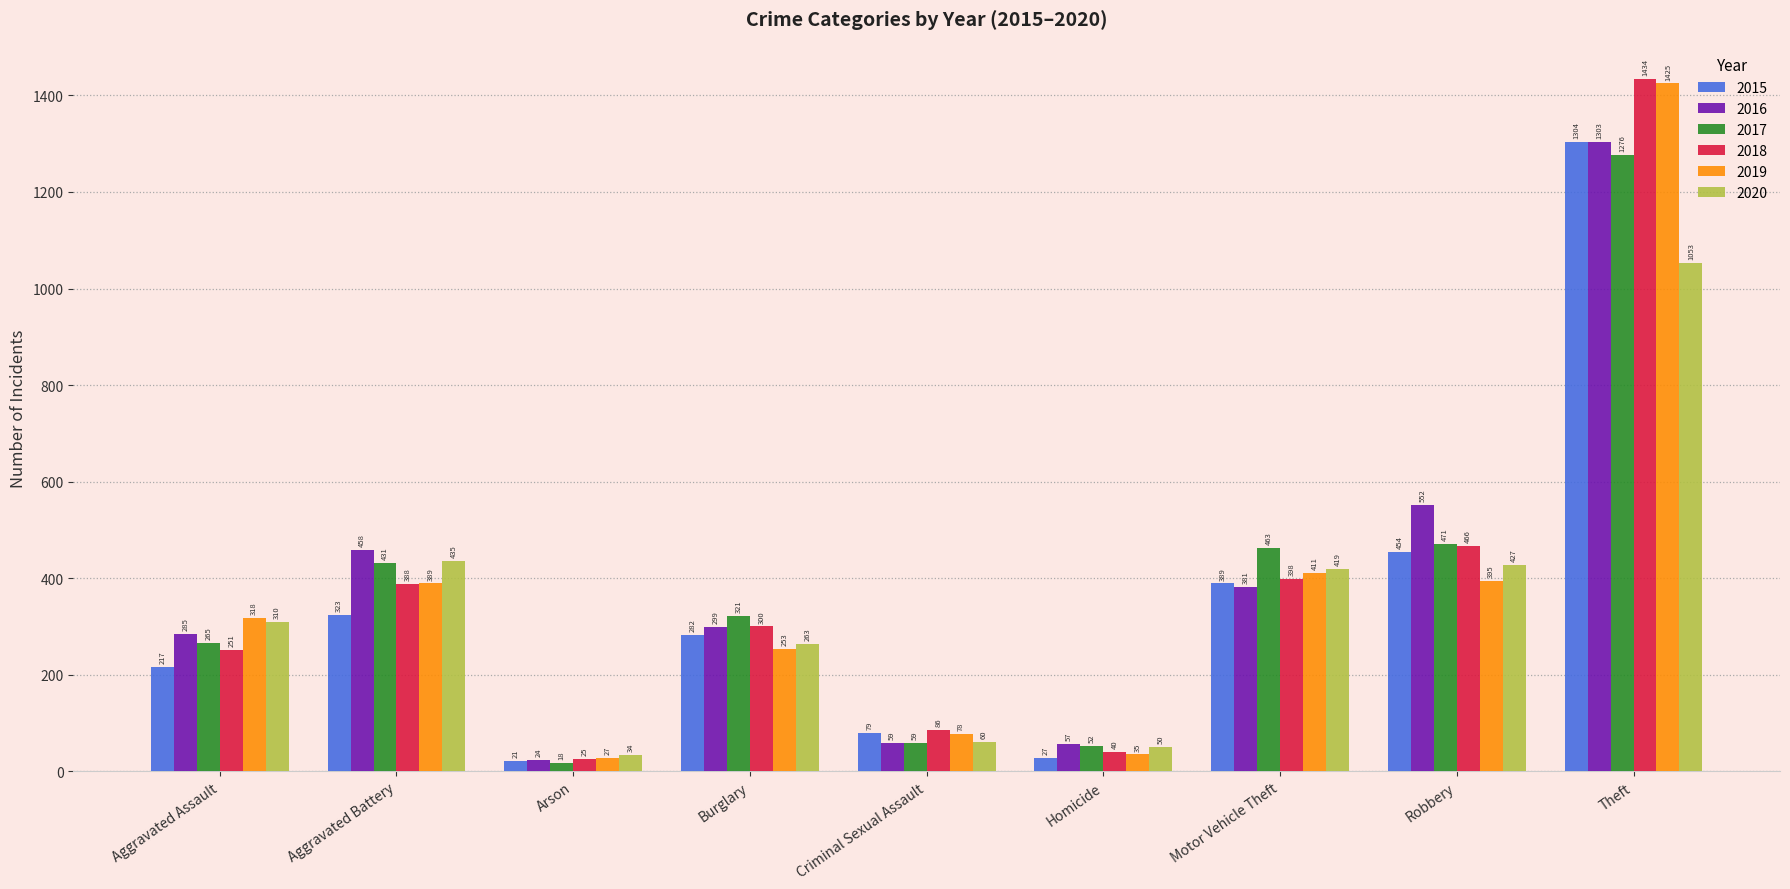

What is the difference between the 2015 values at Theft and Homicide?

1277